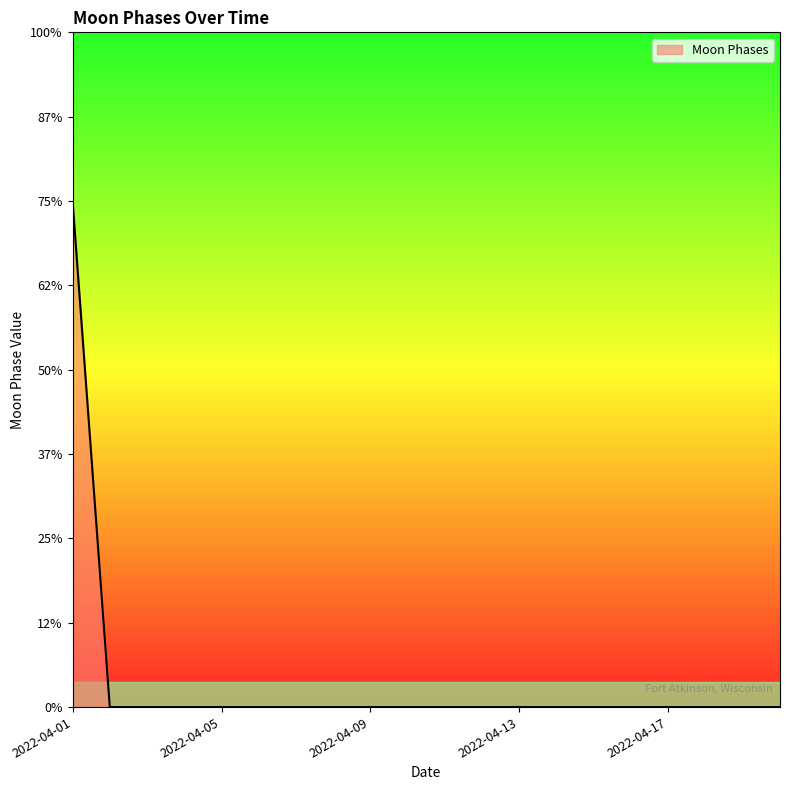

Does the chart display data point markers on the line(s)?

No